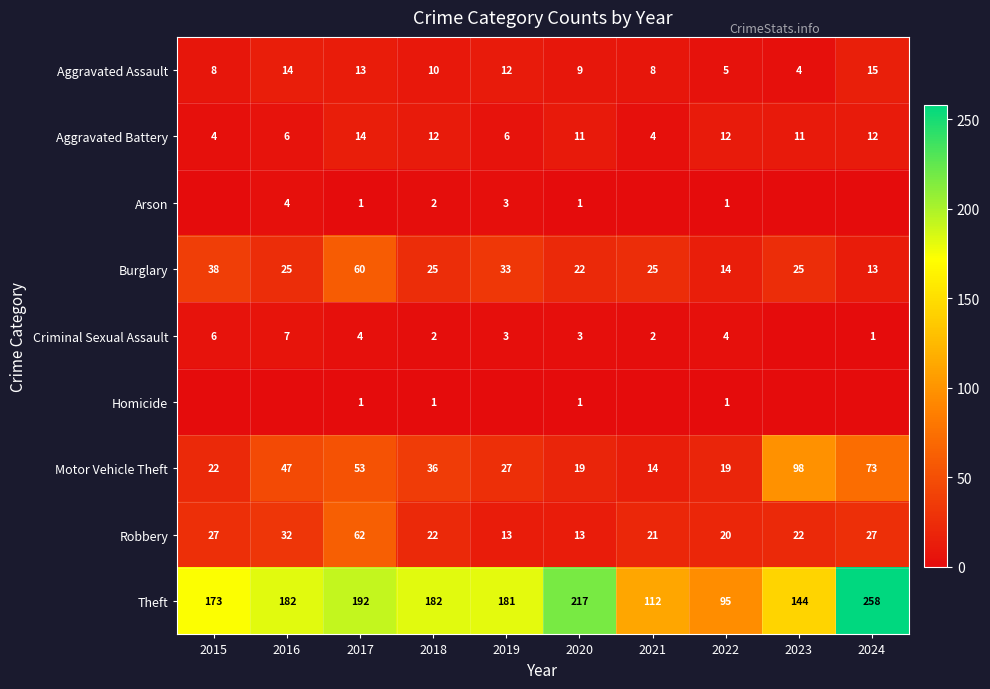

What is the approximate value of Aggravated Battery at 2017?

14